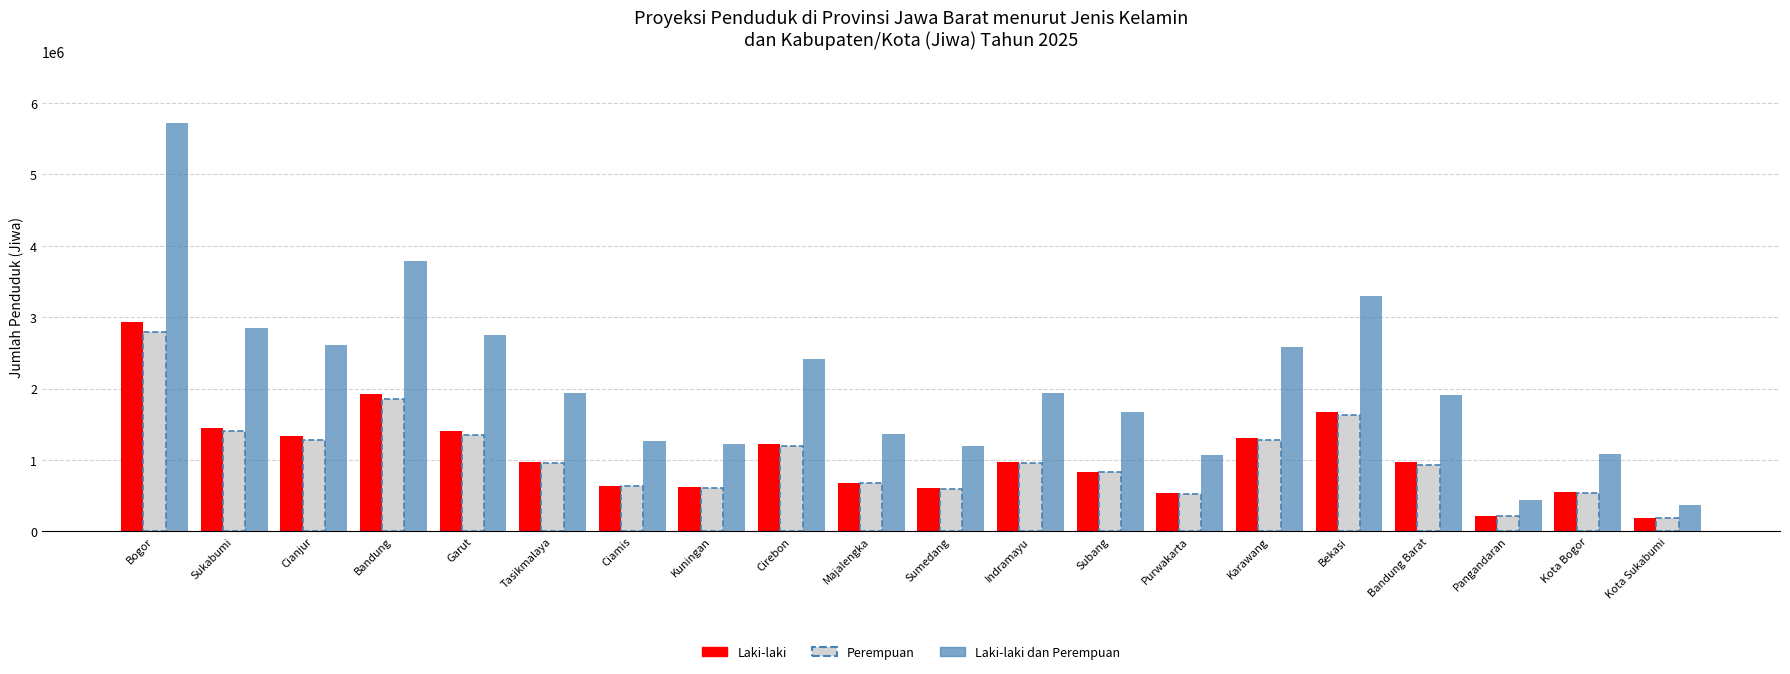

How many data points does each series have?

20